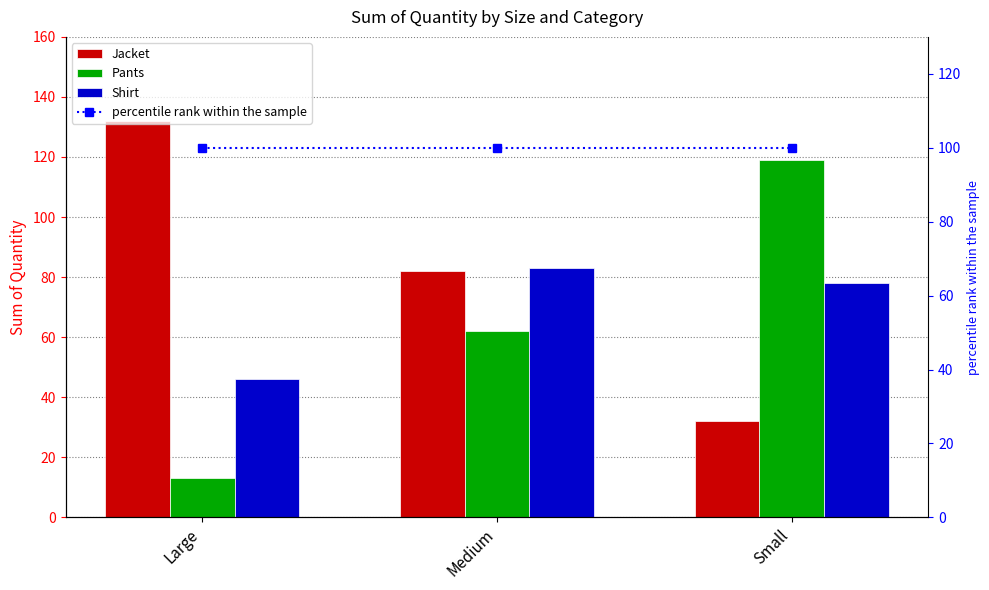

What is the minimum value shown in the chart?

13